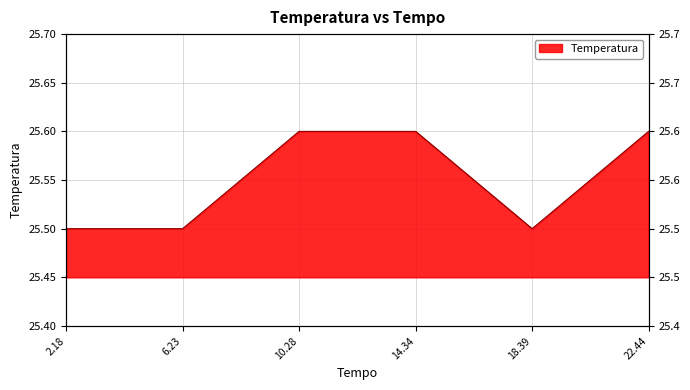

How many categories are shown in the chart?

6